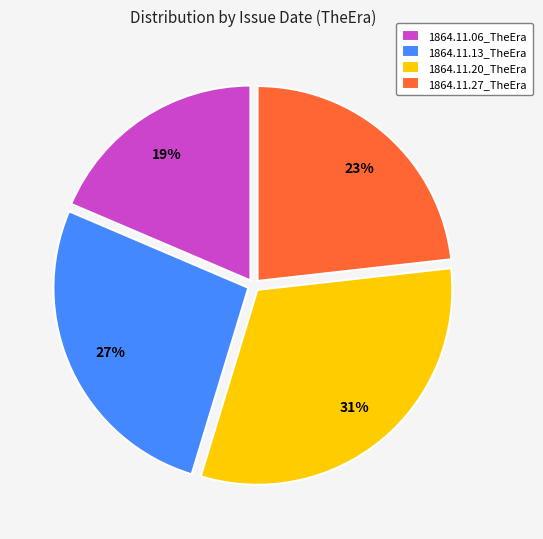

What percentage is the 1864.11.06_TheEra slice, to the nearest percent?

19%